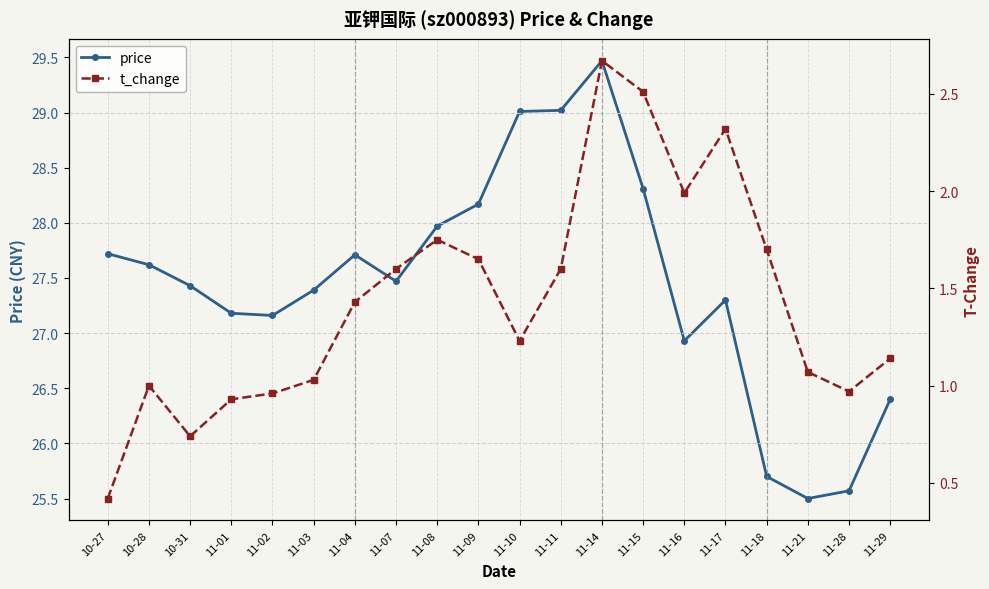

At which label does price reach its minimum?

11-21